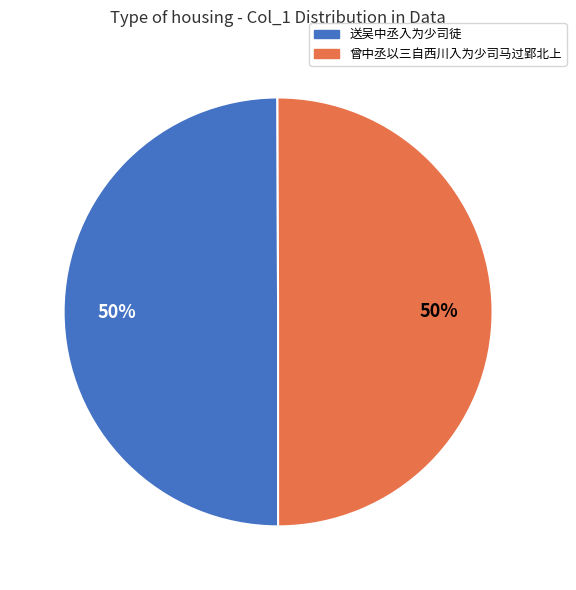

What is the ratio of the value at 送吴中丞入为少司徒 to the value at 曾中丞以三自西川入为少司马过郢北上?

1.0